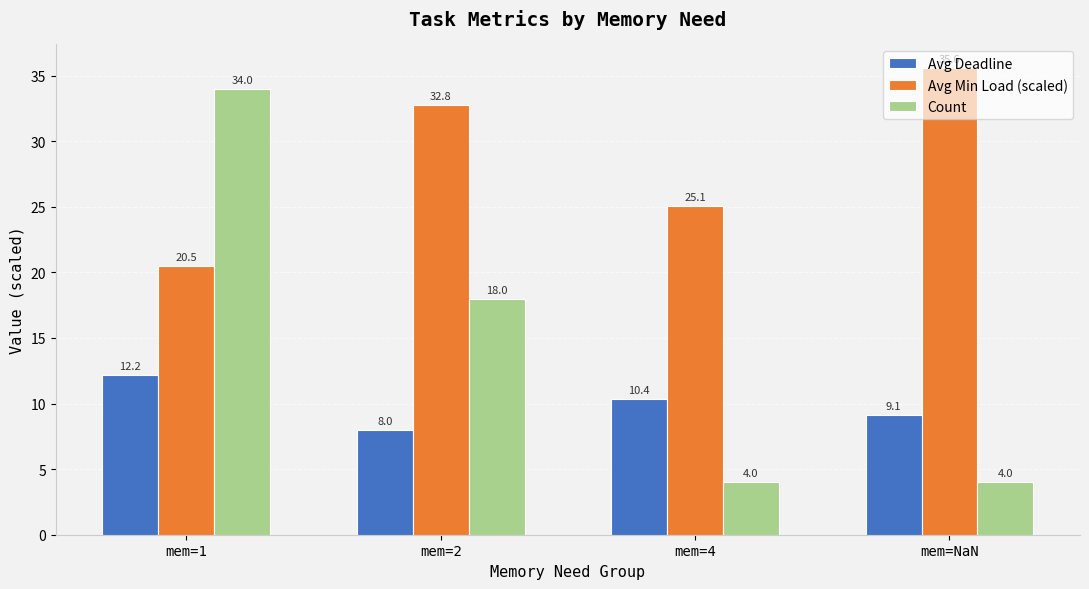

What is the value of the Count bar at the 4th from the left?

4.0